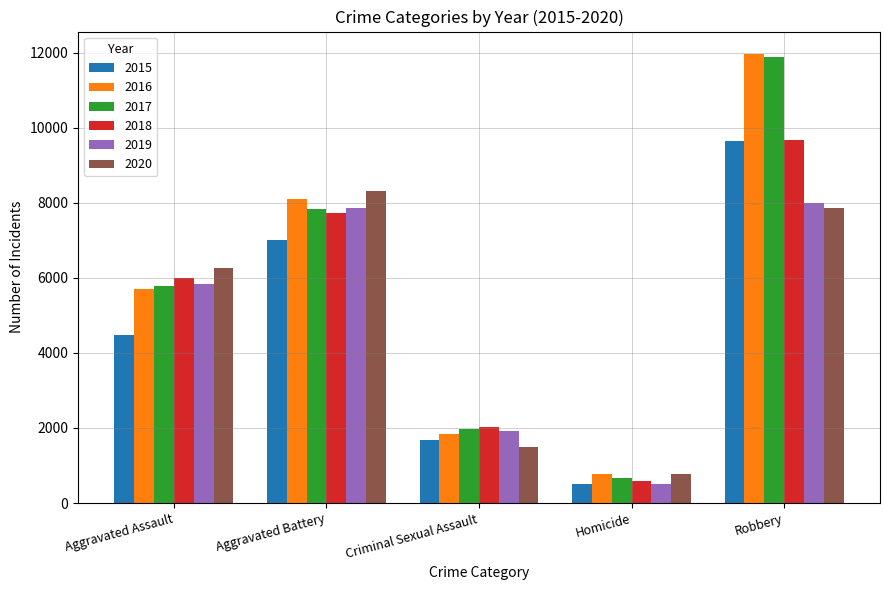

True or false: 2020 has a value of 10738 at Aggravated Assault.

False